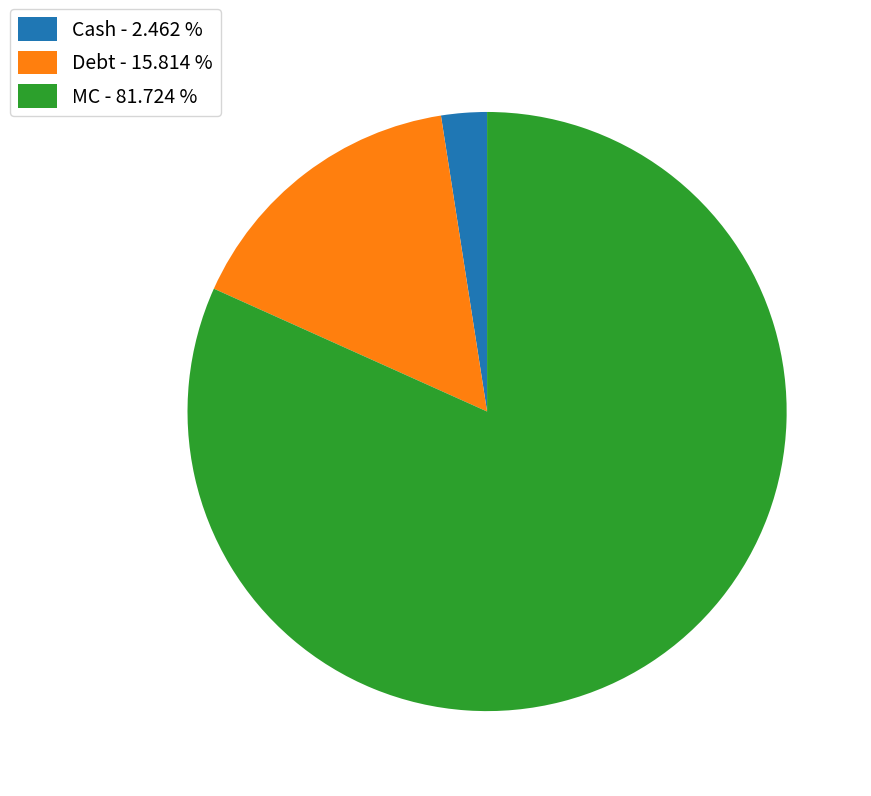

Is the sum of Debt - 15.814 % and Cash - 2.462 % greater than half?

No